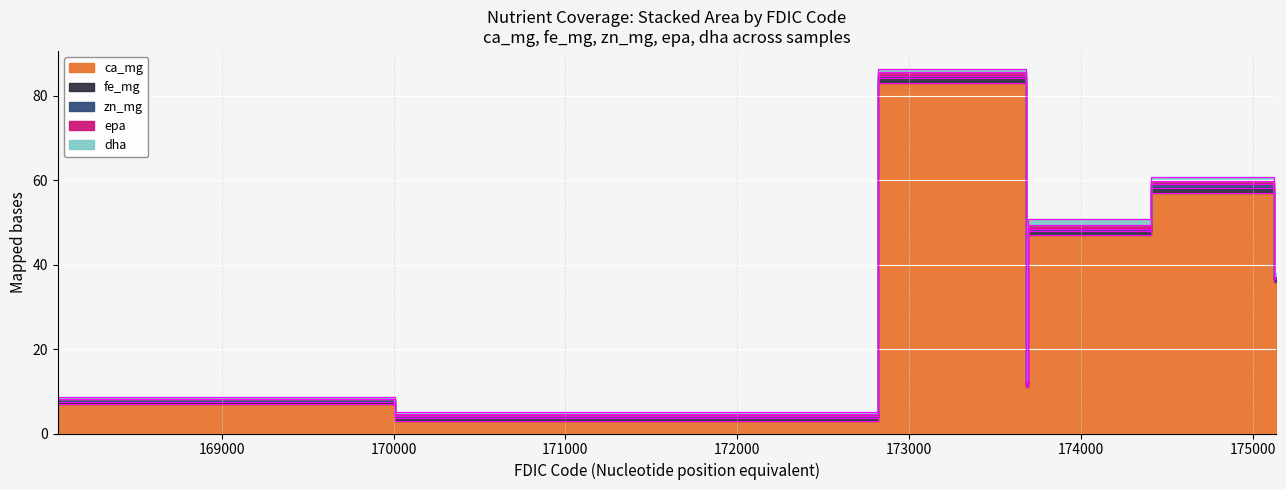

What is the value of the zn_mg point at the 4th from the left?

0.4